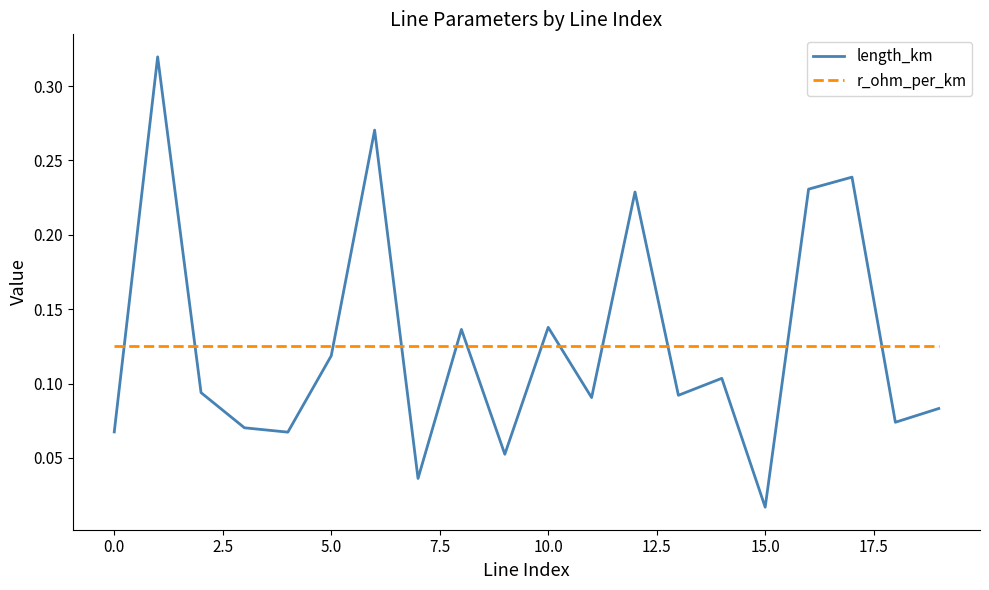

After their last crossing, which series has the higher values: r_ohm_per_km or length_km?

r_ohm_per_km